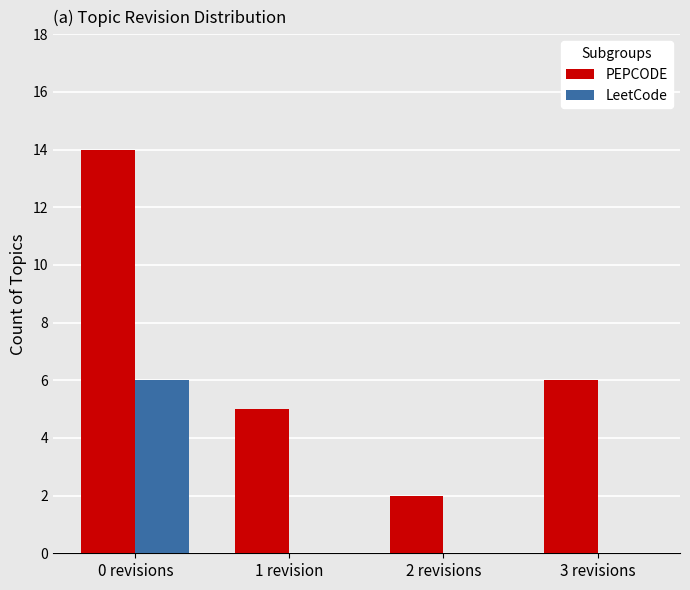

What is the difference between the PEPCODE values at 1 revision and 0 revisions?

9